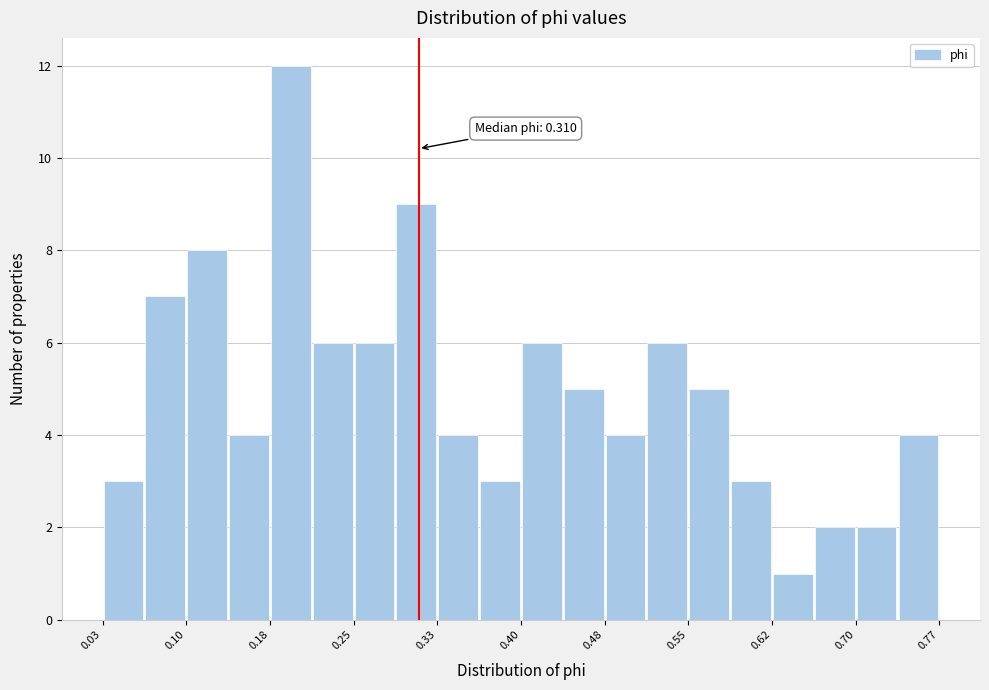

Around what value on the x-axis is the tallest bar? Give the approximate position of its centre, as read against the axis.

0.20